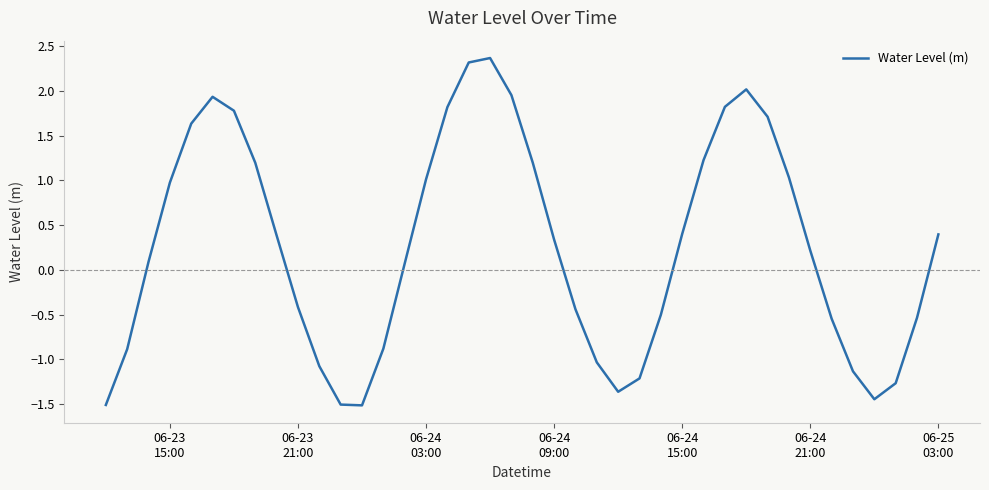

What is the difference between the maximum and minimum values?

3.9